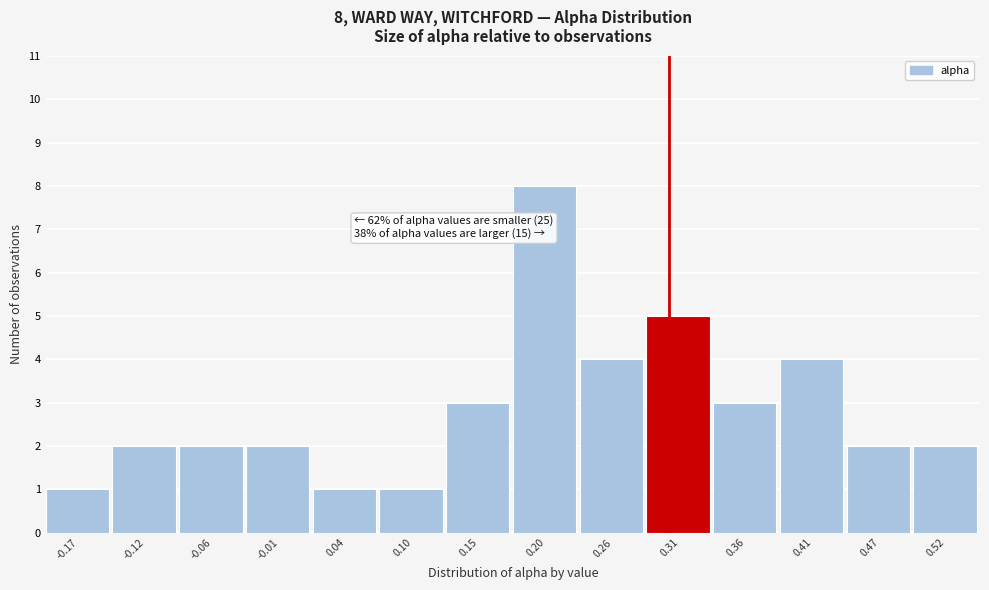

Which range on the x-axis has the tallest bar?

0.18 to 0.23